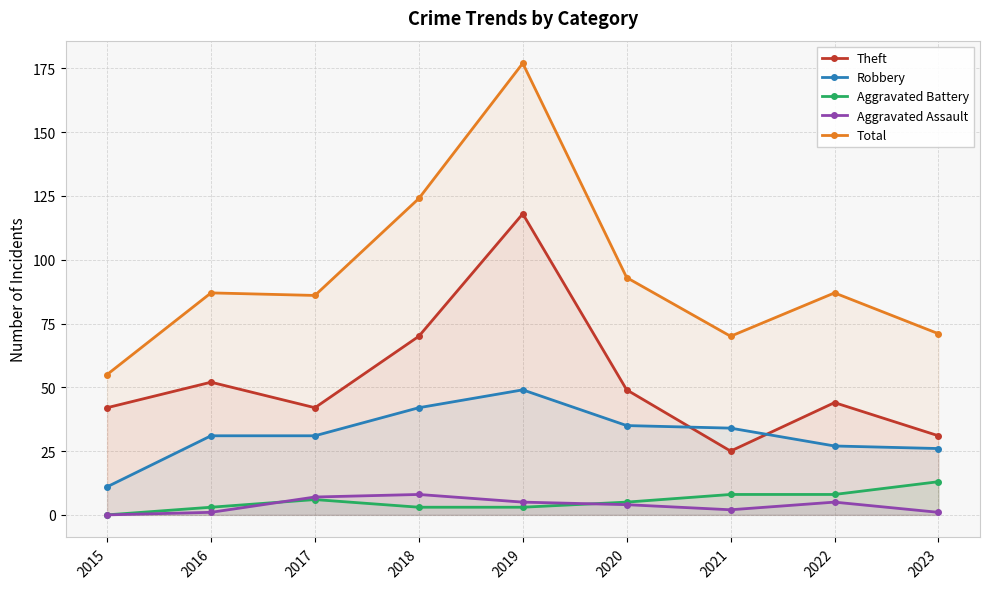

Reading left to right, list all the values displayed in this chart.

Theft: 42	52	42	70	118	49	25	44	31
Robbery: 11	31	31	42	49	35	34	27	26
Aggravated Battery: 0	3	6	3	3	5	8	8	13
Aggravated Assault: 0	1	7	8	5	4	2	5	1
Total: 55	87	86	124	177	93	70	87	71